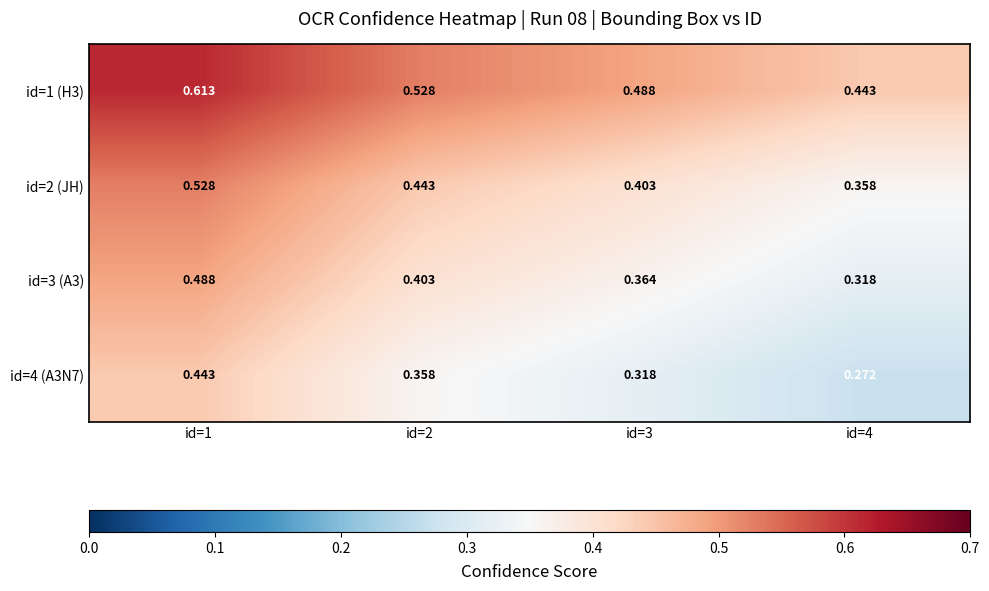

What is the difference between the highest and lowest values at id=3?

0.2